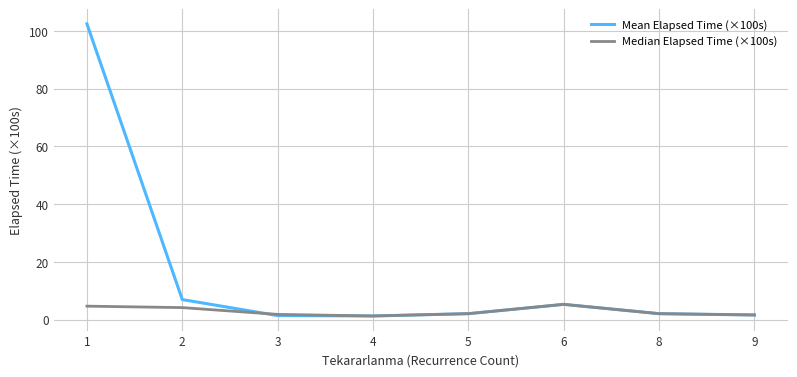

Which series has the largest total across all categories?

Mean Elapsed Time (×100s)